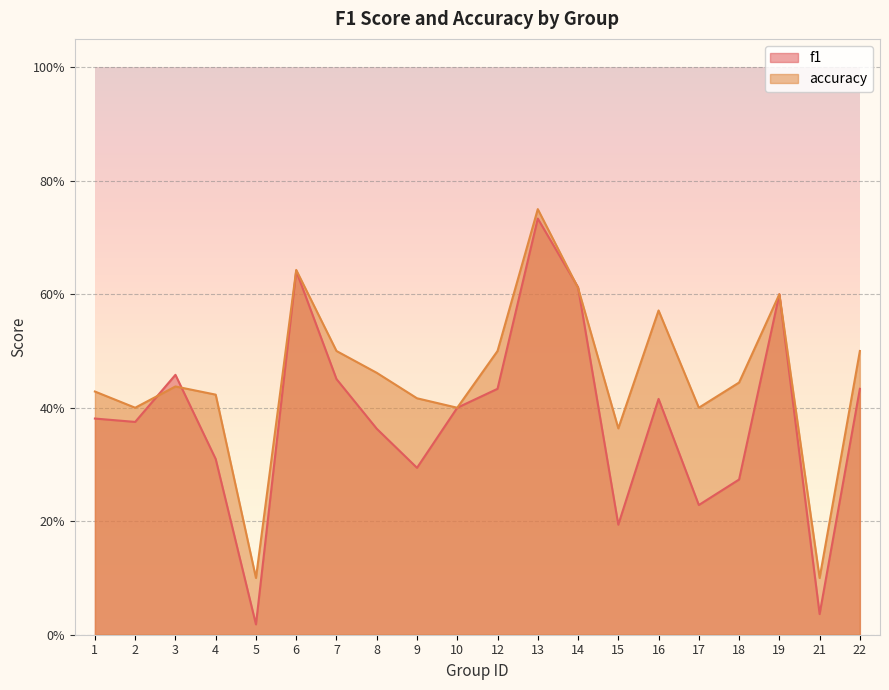

What is the lowest value of the accuracy series?

0.1